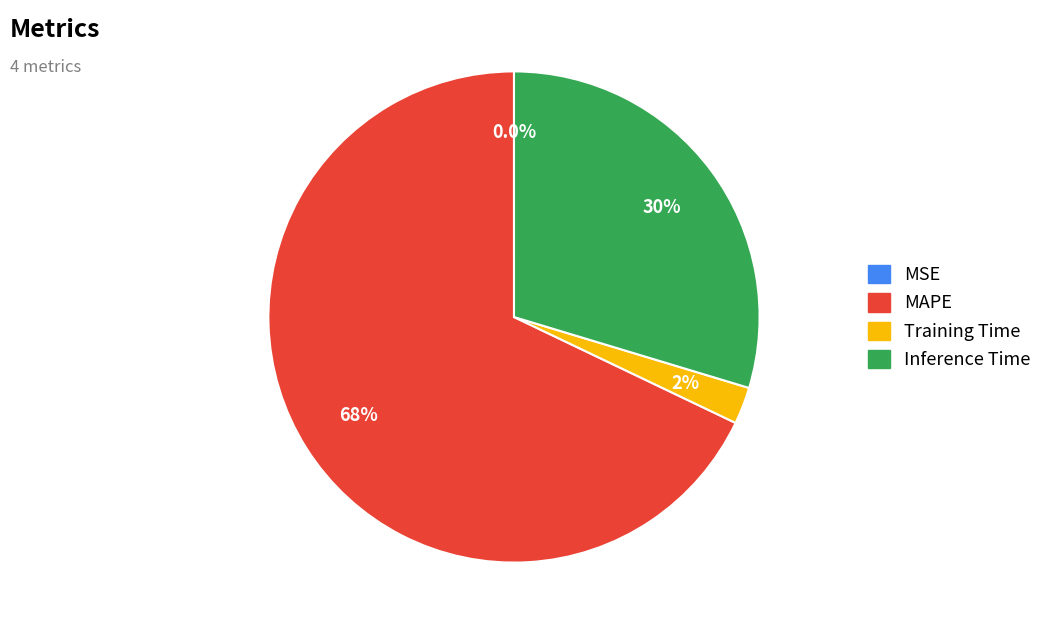

To the nearest percent, what is the difference between the largest and smallest slice percentages?

68%